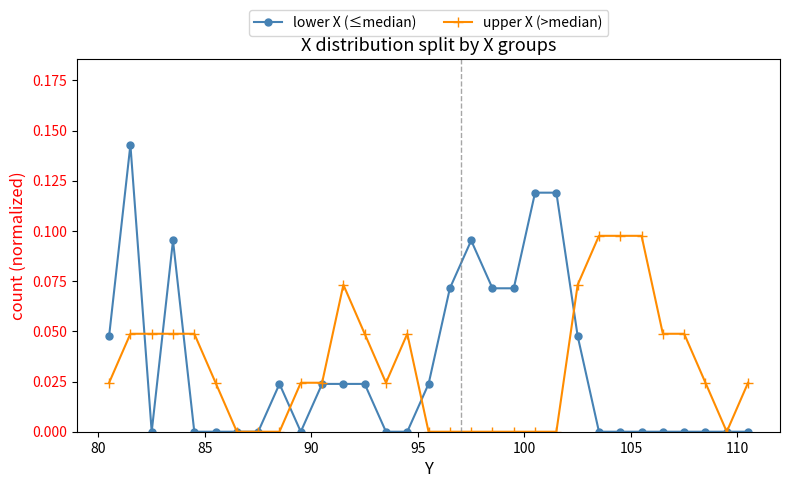

True or false: lower X (≤median) has more than 0 points higher than both neighbors.

True